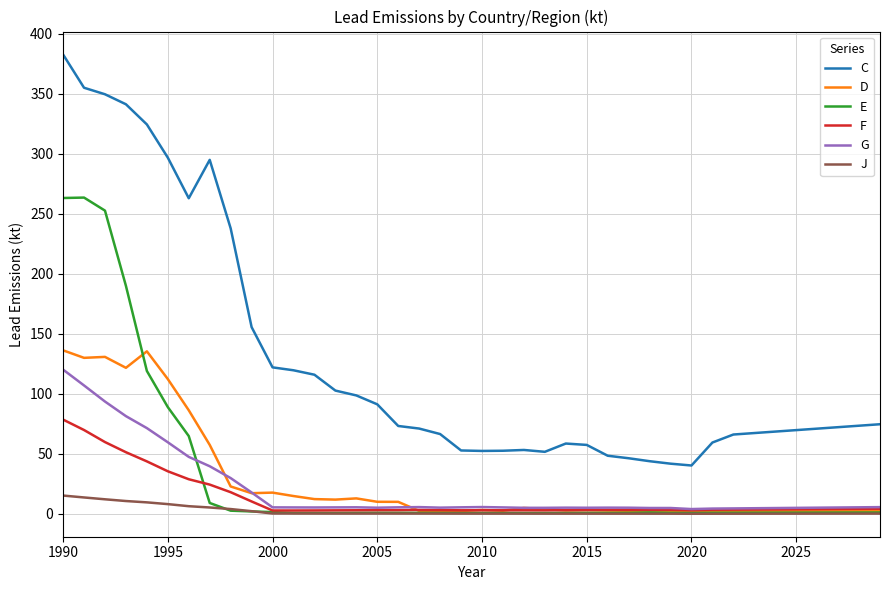

Which series has the widest spread of values?

C